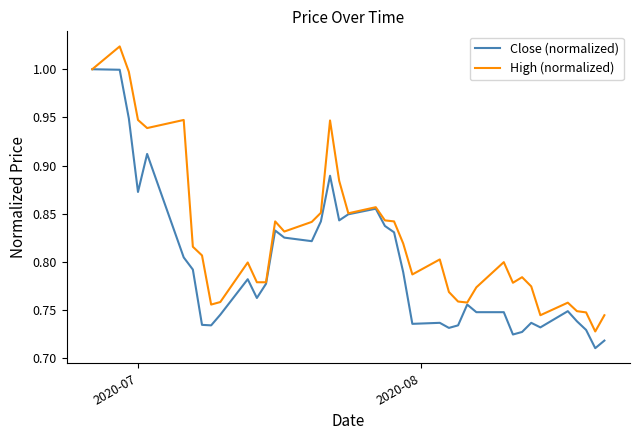

How many series are shown in this chart?

2